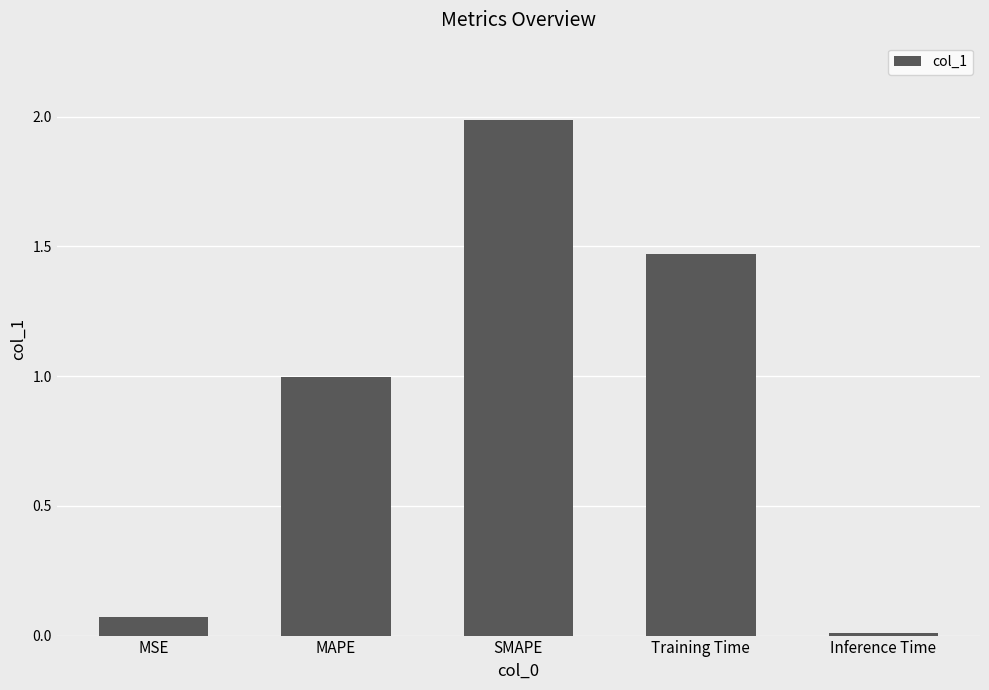

How many bars are there in total?

5